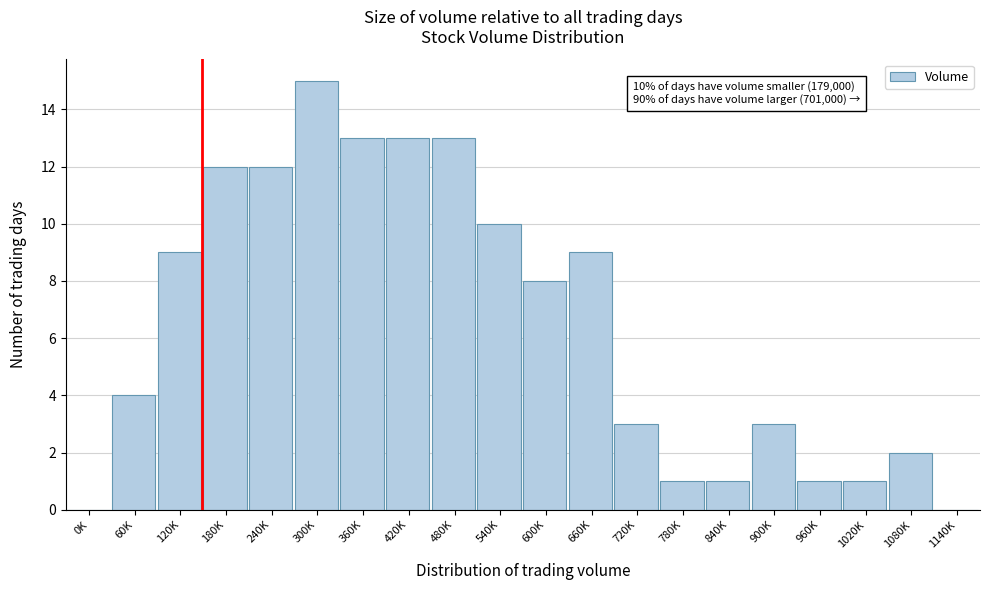

Reading right to left, extract all data points from this chart.

1140K=0	1080K=2	1020K=1	960K=1	900K=3	840K=1	780K=1	720K=3	660K=9	600K=8	540K=10	480K=13	420K=13	360K=13	300K=15	240K=12	180K=12	120K=9	60K=4	0K=0